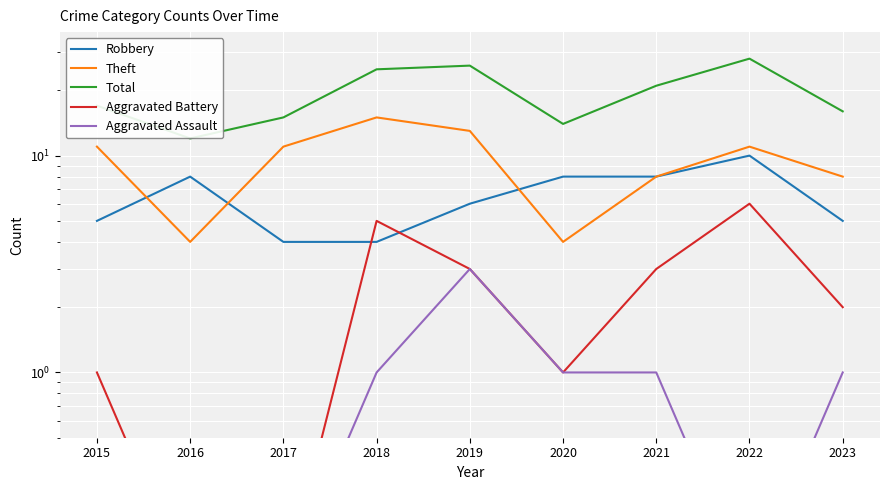

What is the value of the Robbery point at the 1st from the left?

5.0